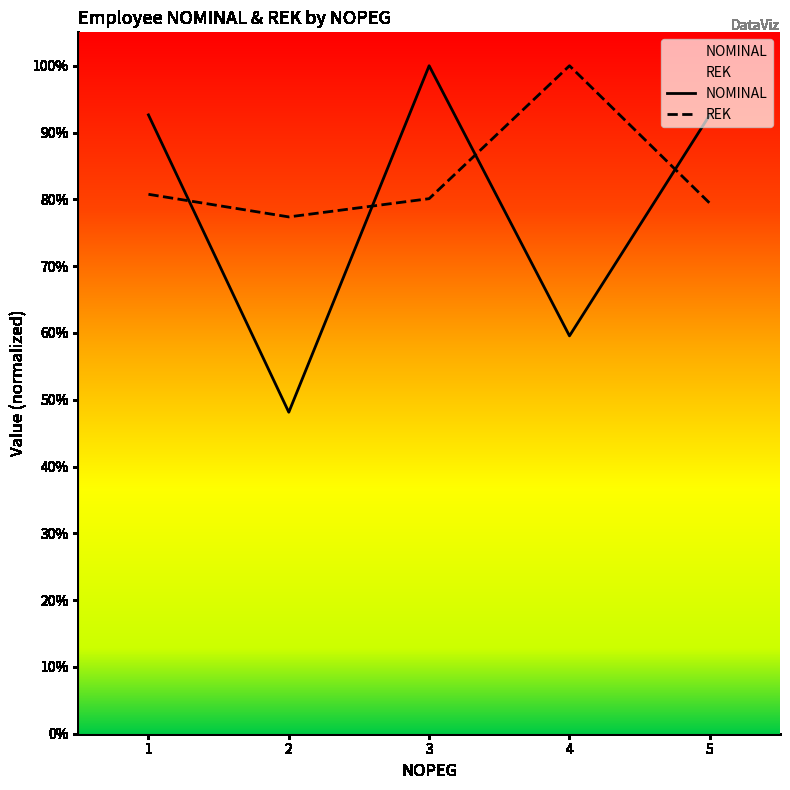

Which label corresponds to the smallest value in the chart?

2